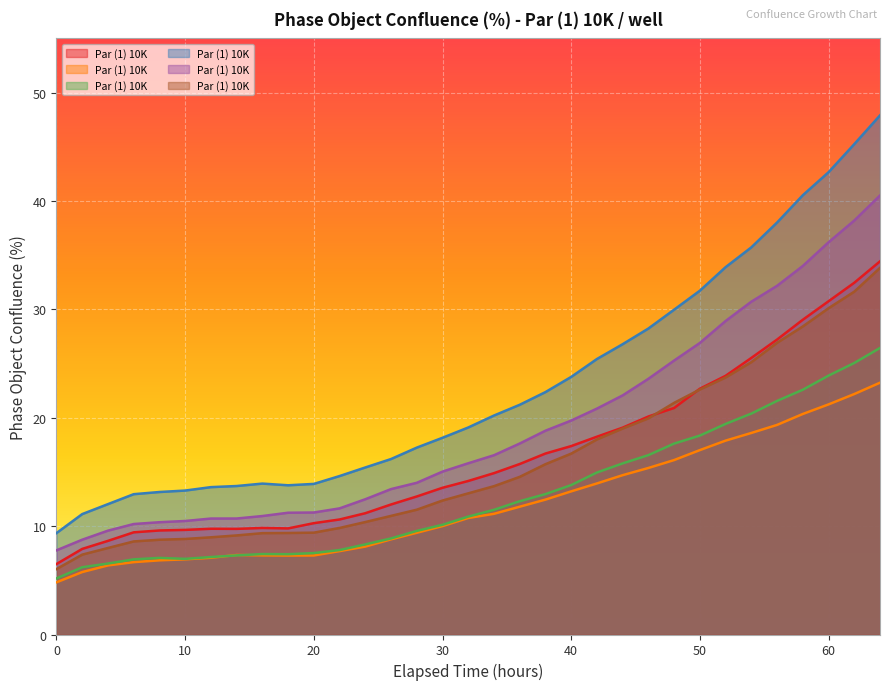

Reading left to right, transcribe all the data shown in this chart.

Par (1) 10K / well (A1): 6.5	7.9	8.6	9.4	9.6	9.7	9.8	9.7	9.8	9.8	10.3	10.6	11.2	12.0	12.7	13.5	14.2	14.9	15.7	16.7	17.4	18.3	19.1	20.1	20.9	22.7	23.9	25.5	27.2	29.0	30.7	32.5	34.4
Par (1) 10K / well (A2): 4.8	5.8	6.4	6.7	6.8	6.9	7.1	7.3	7.3	7.3	7.3	7.7	8.1	8.8	9.4	10.0	10.8	11.1	11.8	12.4	13.2	13.9	14.7	15.4	16.1	17.0	17.9	18.6	19.3	20.3	21.2	22.2	23.2
Par (1) 10K / well (A3): 5.2	6.2	6.5	6.9	7.1	7.0	7.1	7.3	7.4	7.4	7.5	7.8	8.3	8.9	9.6	10.1	10.9	11.5	12.3	13.0	13.8	14.9	15.8	16.6	17.6	18.4	19.4	20.4	21.6	22.6	23.9	25.1	26.4
Par (1) 10K / well (A4): 9.4	11.1	12.0	12.9	13.1	13.3	13.6	13.7	13.9	13.8	13.9	14.6	15.4	16.2	17.2	18.2	19.1	20.2	21.2	22.4	23.8	25.4	26.8	28.2	30.0	31.7	33.9	35.7	38.0	40.5	42.7	45.2	47.9
Par (1) 10K / well (A5): 7.8	8.7	9.6	10.2	10.4	10.5	10.7	10.7	10.9	11.2	11.3	11.6	12.5	13.4	14.0	15.0	15.8	16.5	17.6	18.8	19.7	20.8	22.1	23.6	25.3	26.9	28.9	30.7	32.2	34.0	36.2	38.2	40.5
Par (1) 10K / well (A6): 6.0	7.4	8.0	8.6	8.7	8.8	9.0	9.1	9.4	9.4	9.4	9.8	10.4	10.9	11.5	12.4	13.0	13.7	14.5	15.7	16.7	18.0	19.0	19.9	21.4	22.6	23.7	25.1	26.9	28.4	30.1	31.6	33.8